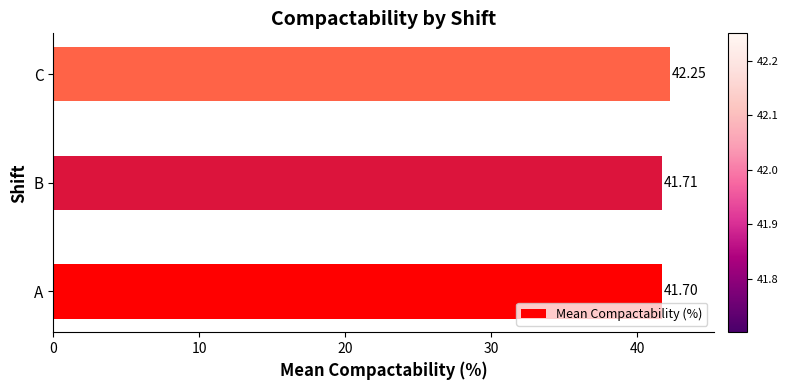

List the labels in order of value, largest first.

C, B, A